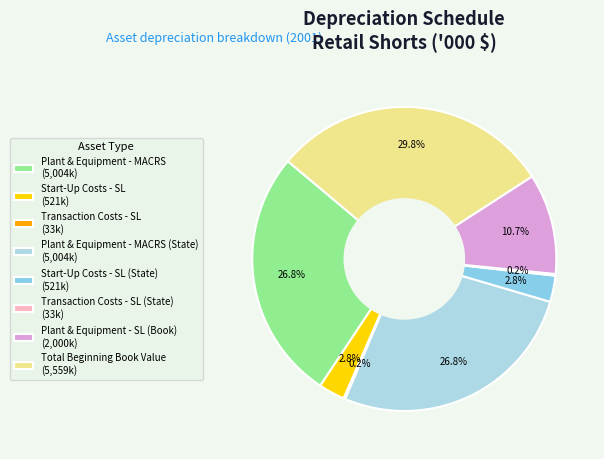

How many slices are in this pie chart?

8